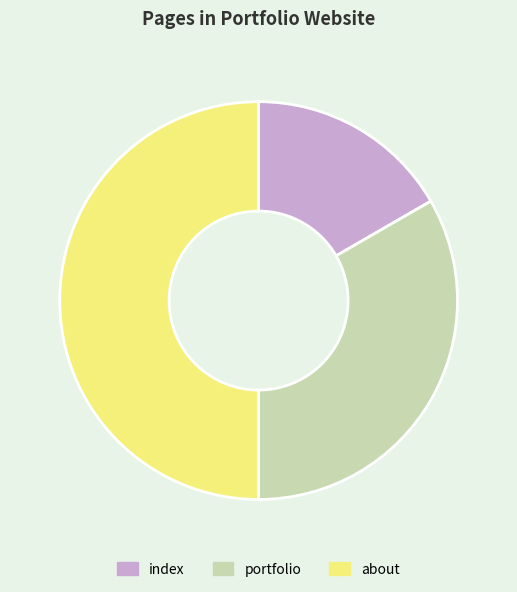

How many segments does this pie chart have?

3